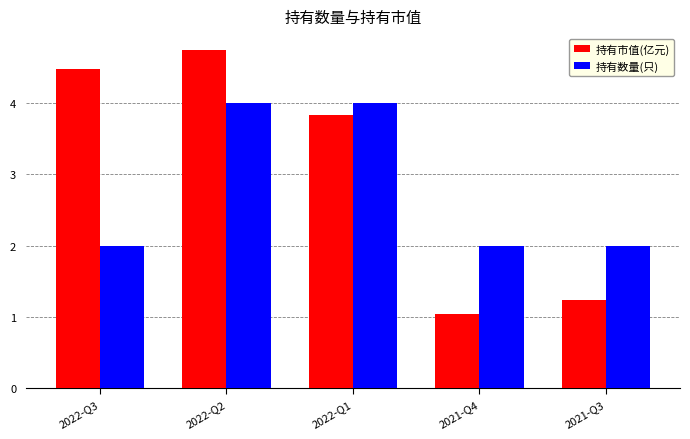

What is the value of the 持有数量(只) bar at the 1st from the left?

2.0